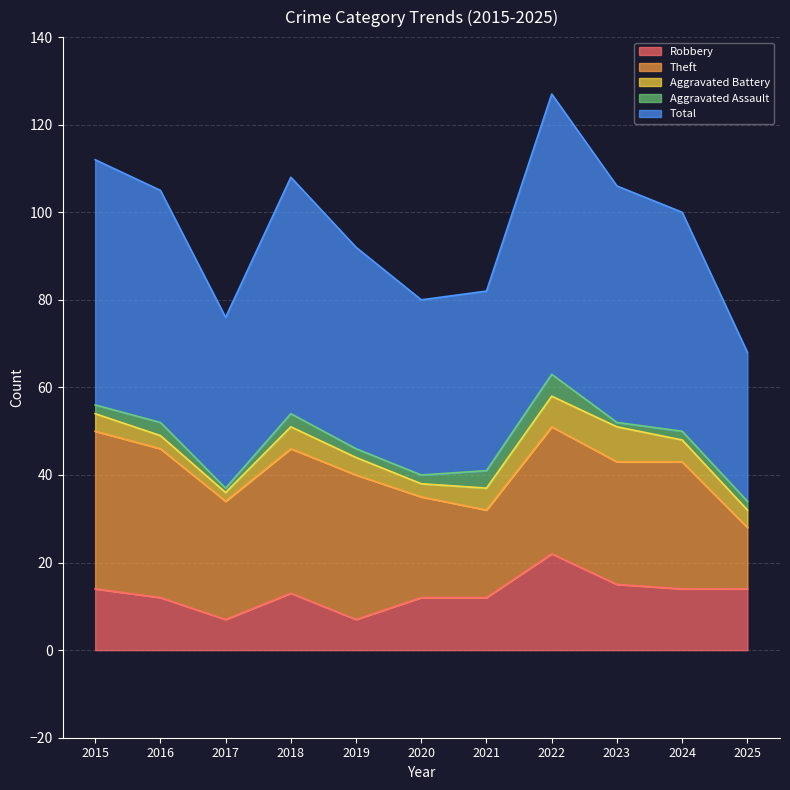

What are all the series names shown in the legend?

Robbery, Theft, Aggravated Battery, Aggravated Assault, Total